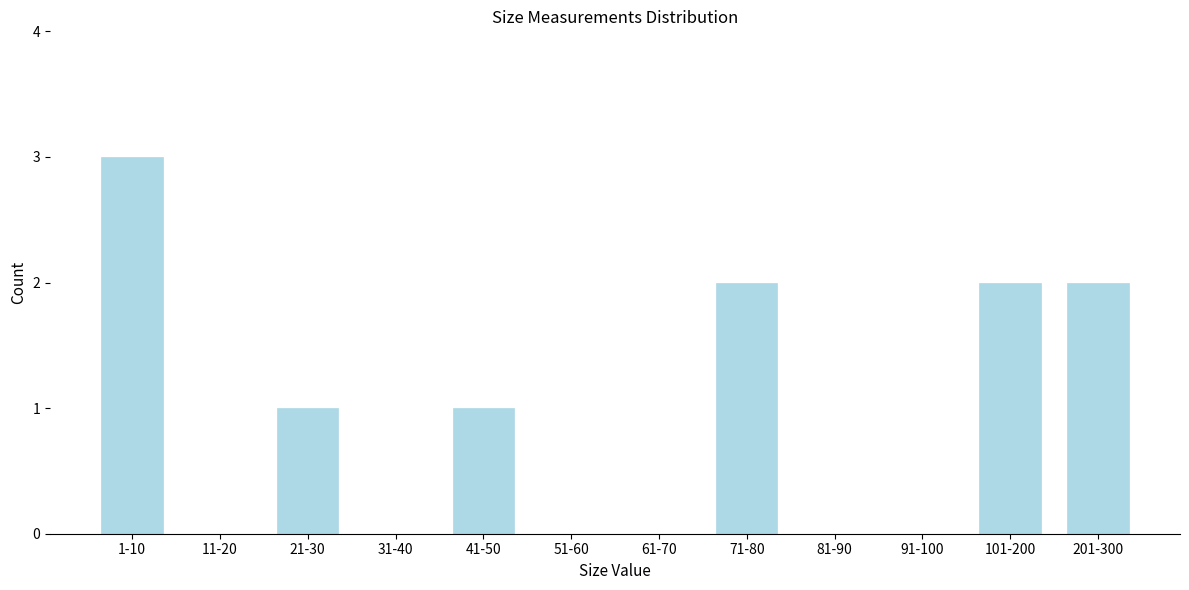

Reading left to right, what are all the values shown in this chart?

1-10=3	11-20=0	21-30=1	31-40=0	41-50=1	51-60=0	61-70=0	71-80=2	81-90=0	91-100=0	101-200=2	201-300=2